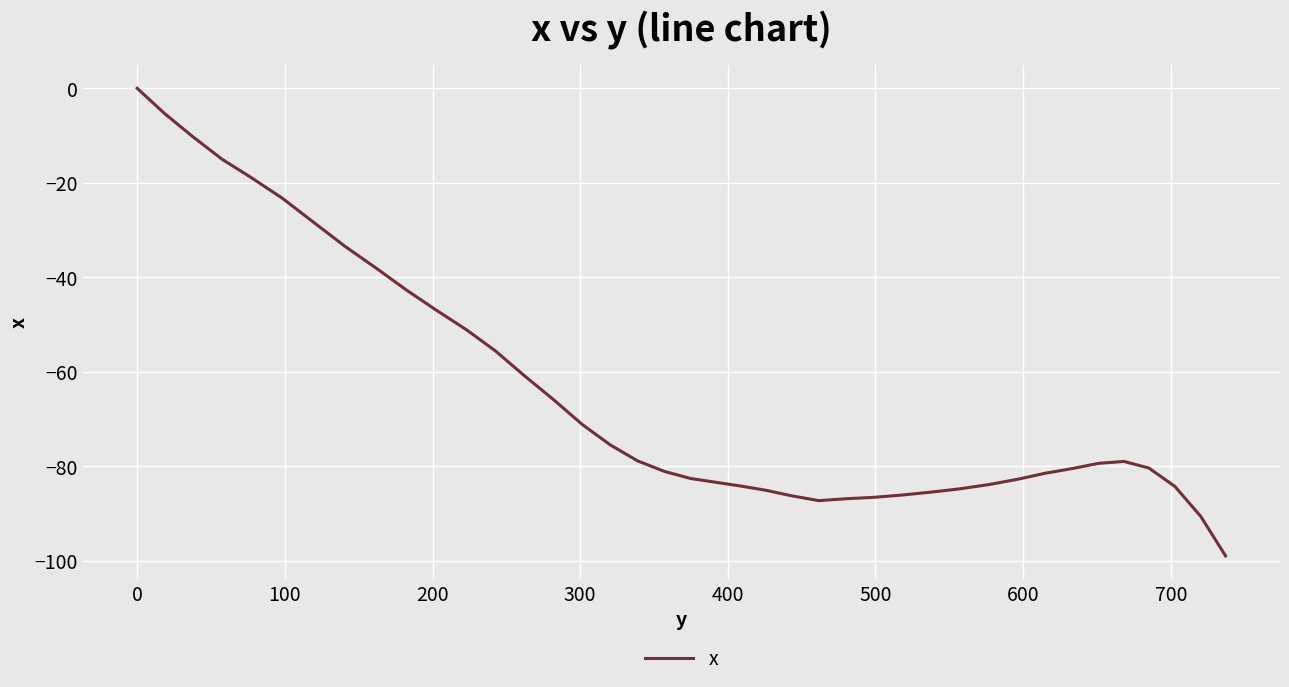

What is the difference between the maximum and minimum values?

99.0